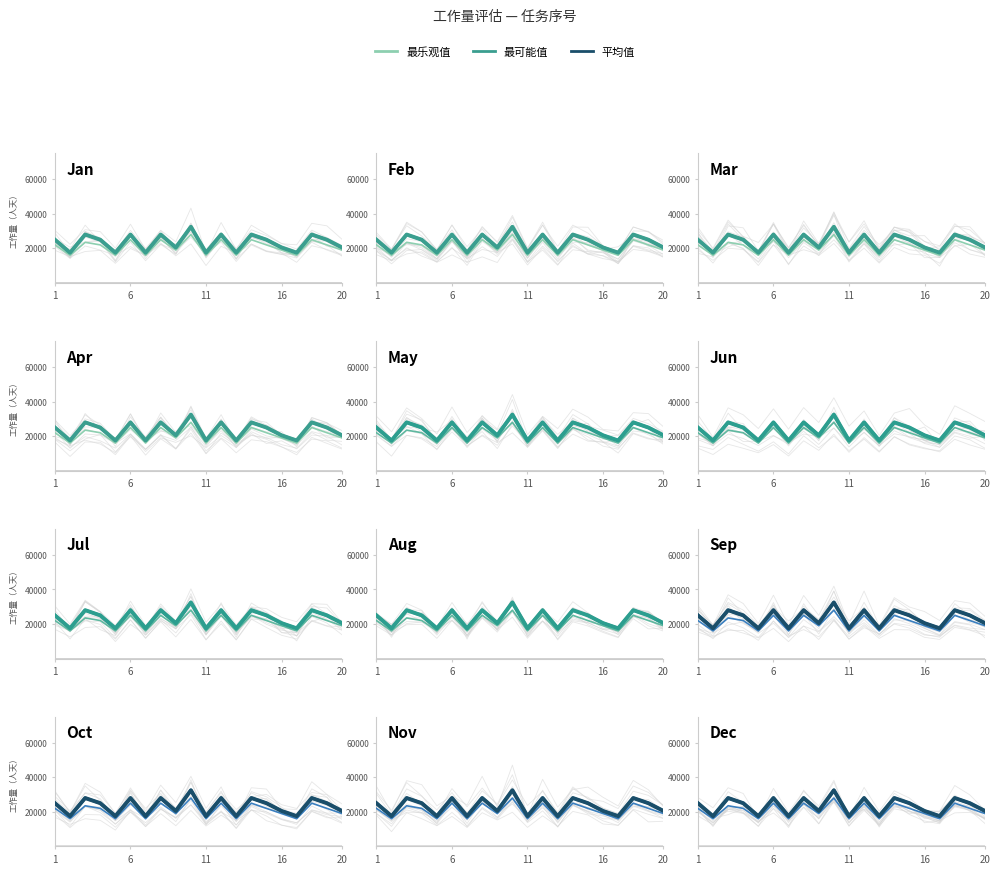

The 平均值 series shows 36607 at 6. True or false?

False